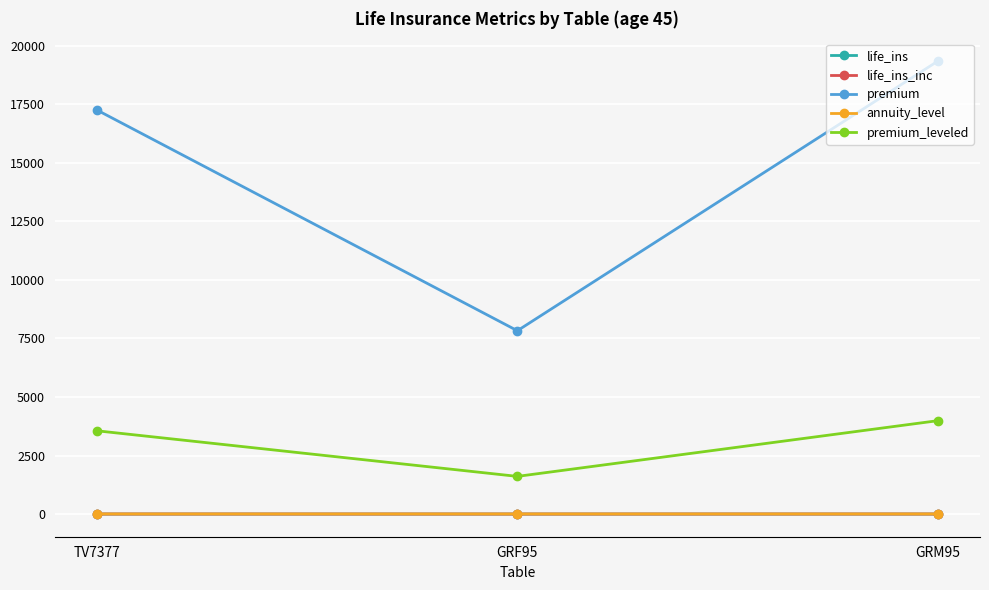

Is the value of premium at GRM95 greater than the value of premium_leveled at GRM95?

Yes